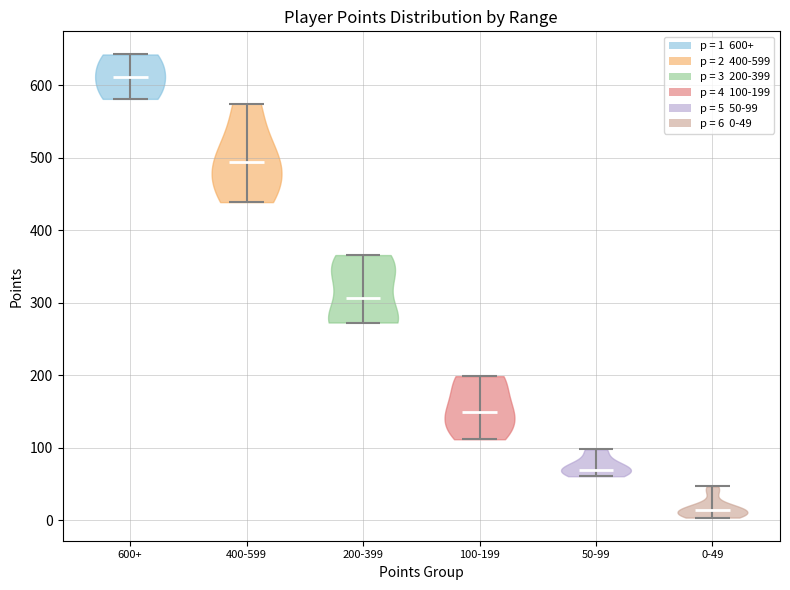

Which violin has the highest median line?

600+